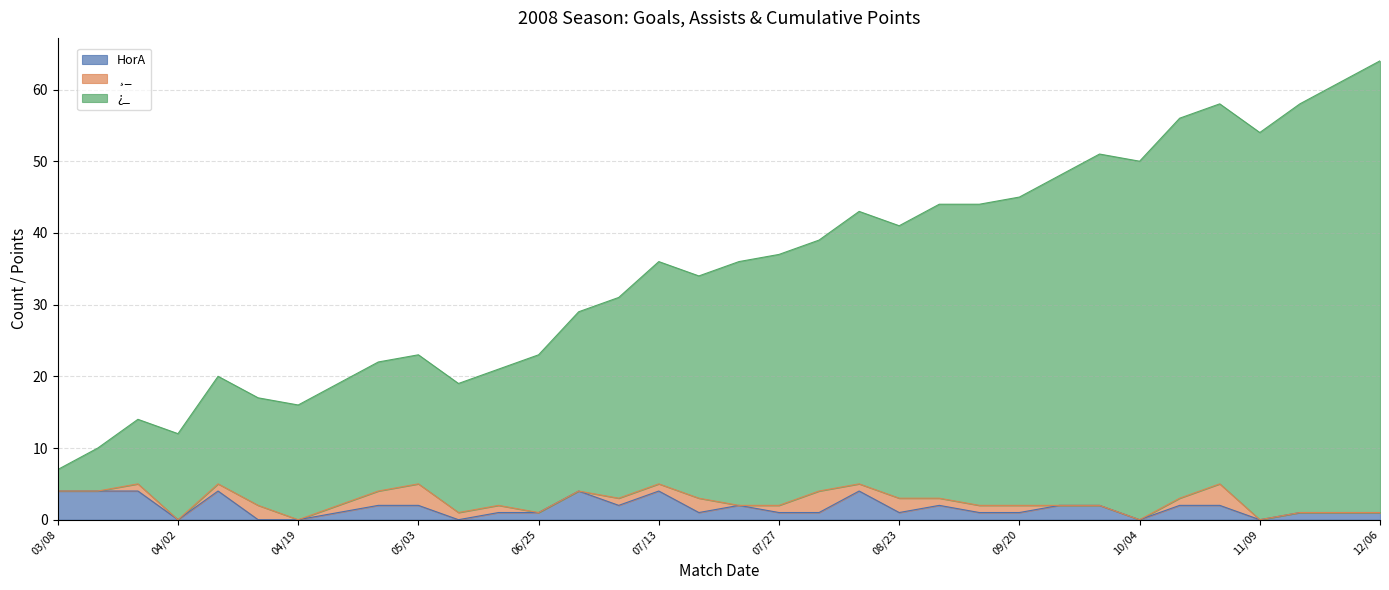

What are all the series names shown in the legend?

HorA, ¸_, ¿_